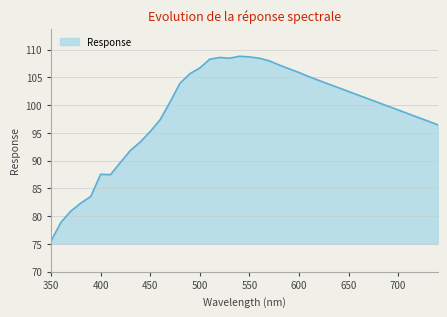

What is the maximum value shown in the chart?

108.8